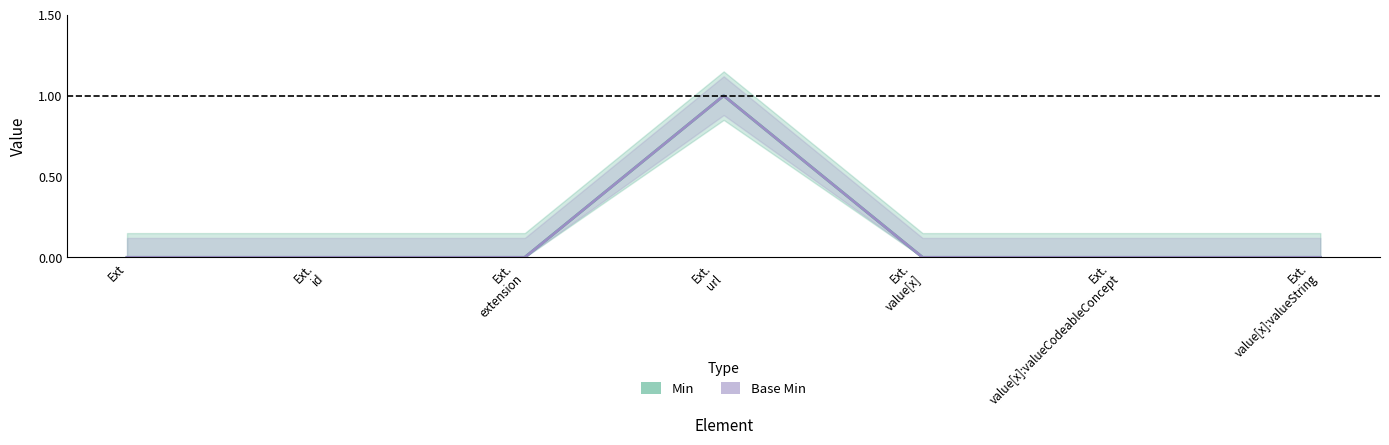

How many lines are shown in the chart?

2